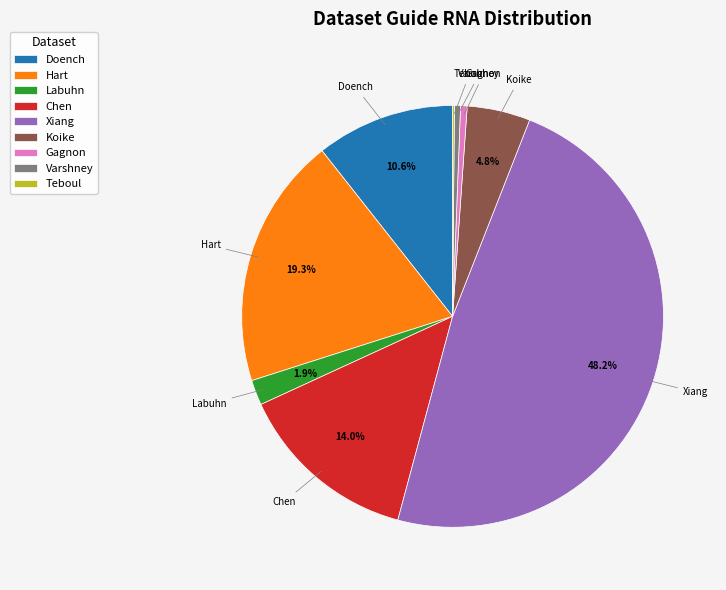

Is there a majority slice in this chart?

No